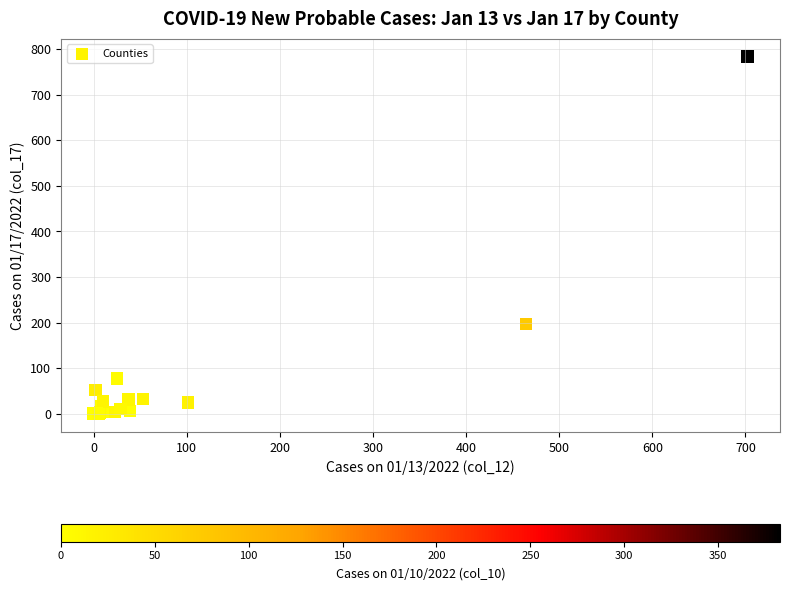

What Y value in the scatter plot is closest to 391?

197